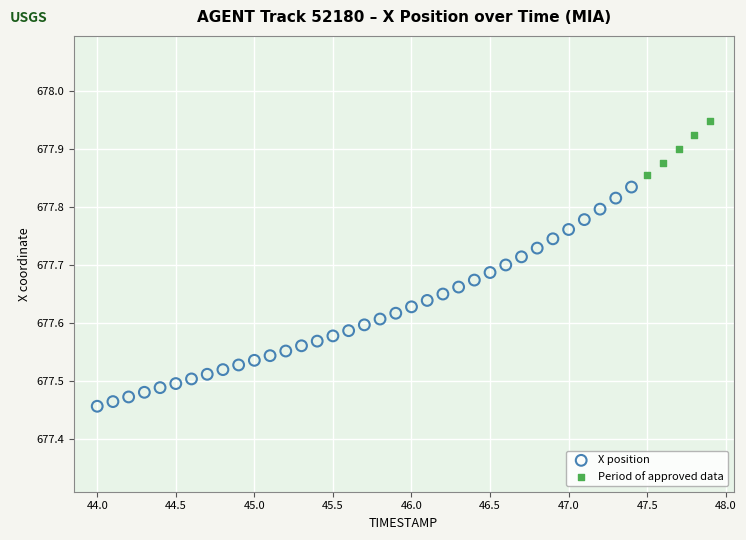

Which series contains the highest Y value?

Period of approved data